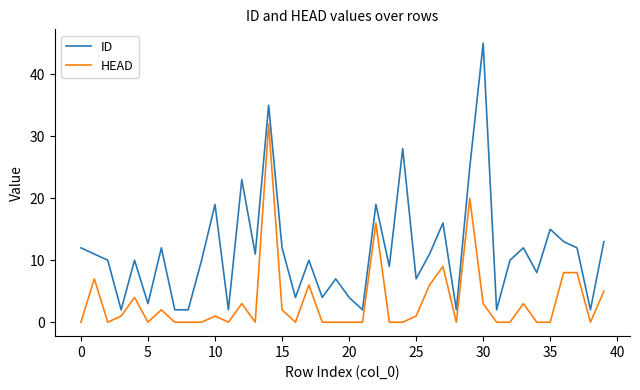

Rank the series by their maximum value, from highest to lowest.

ID, HEAD